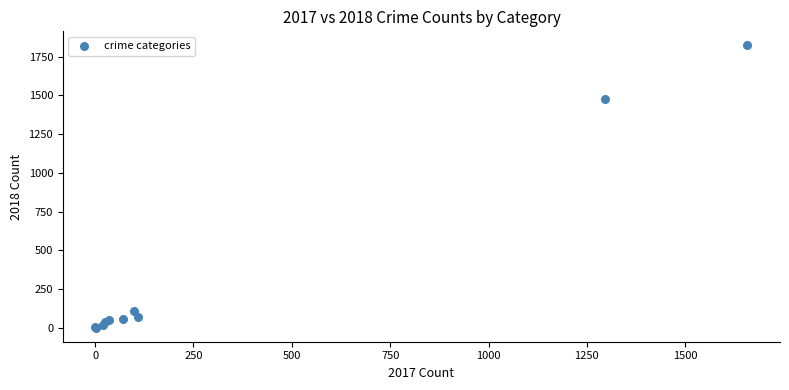

What Y value in the scatter plot is closest to 912?

1474